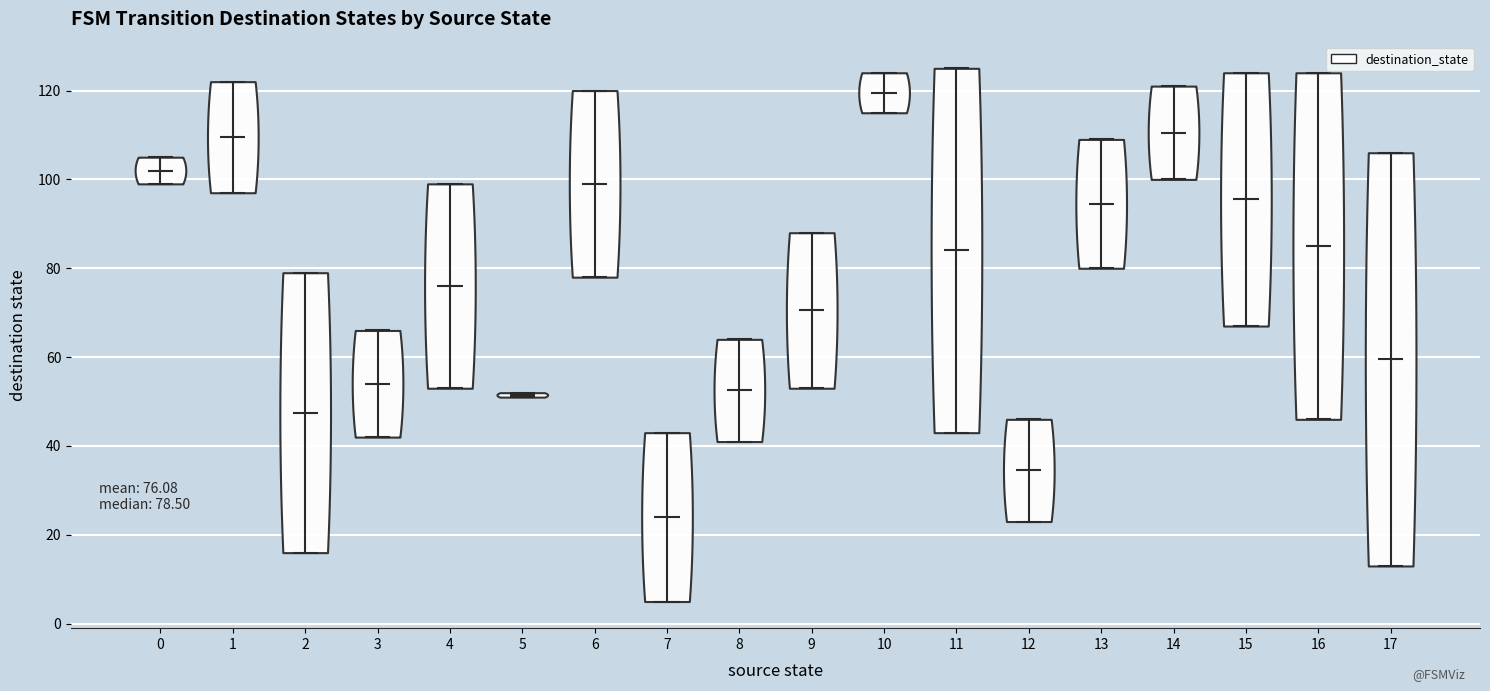

Which violin has the lowest median line?

7